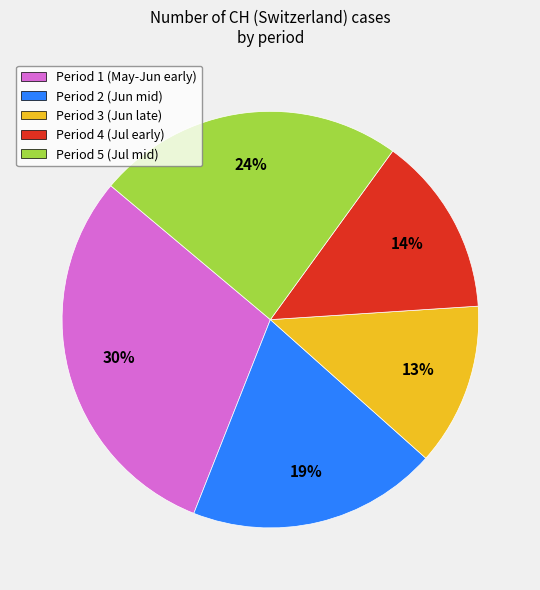

To the nearest percent, what is the difference between the Period 1 (May-Jun early) and Period 2 (Jun mid) slice percentages?

11%